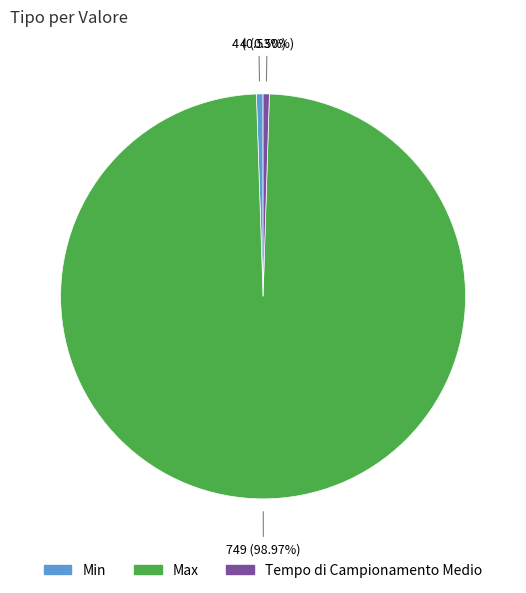

Between Max and Tempo di Campionamento Medio, which is larger?

Max